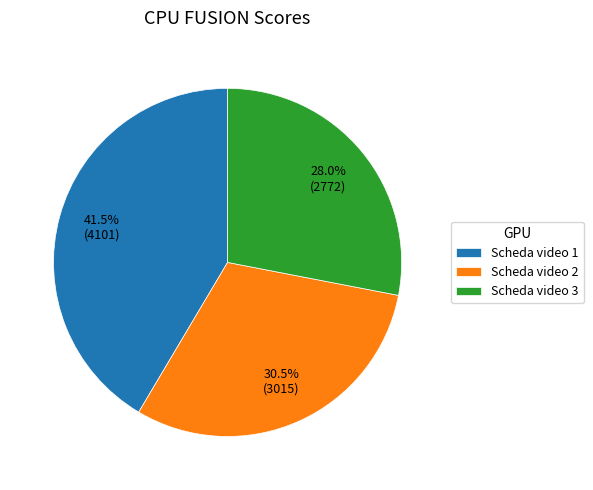

What is the largest slice in the pie chart?

Scheda video 1